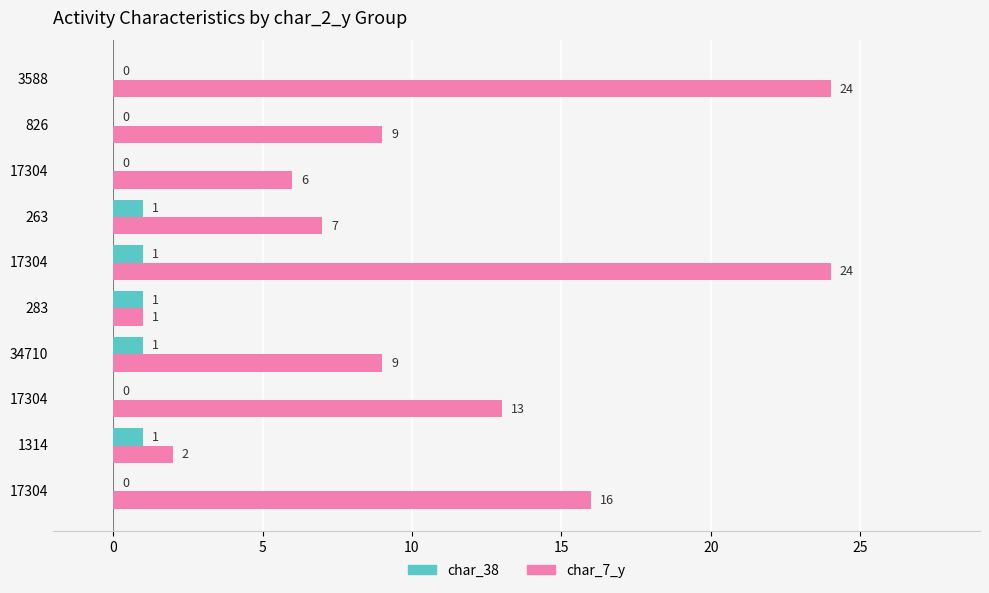

What are all the series names shown in the legend?

char_38, char_7_y